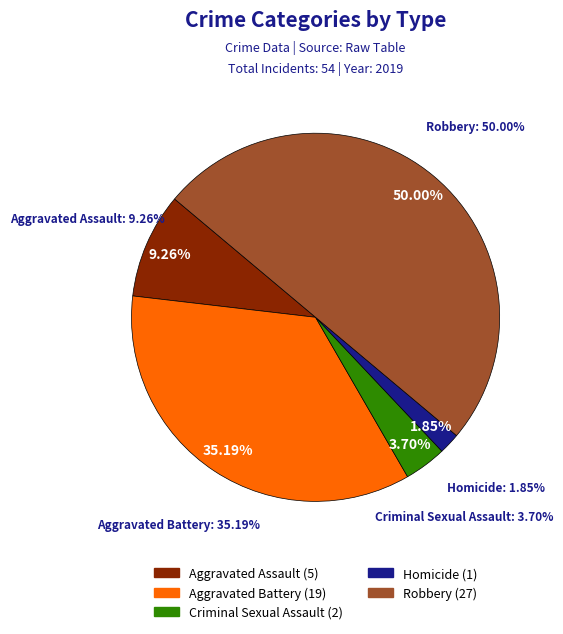

True or false: Aggravated Battery accounts for 35% of the total.

True